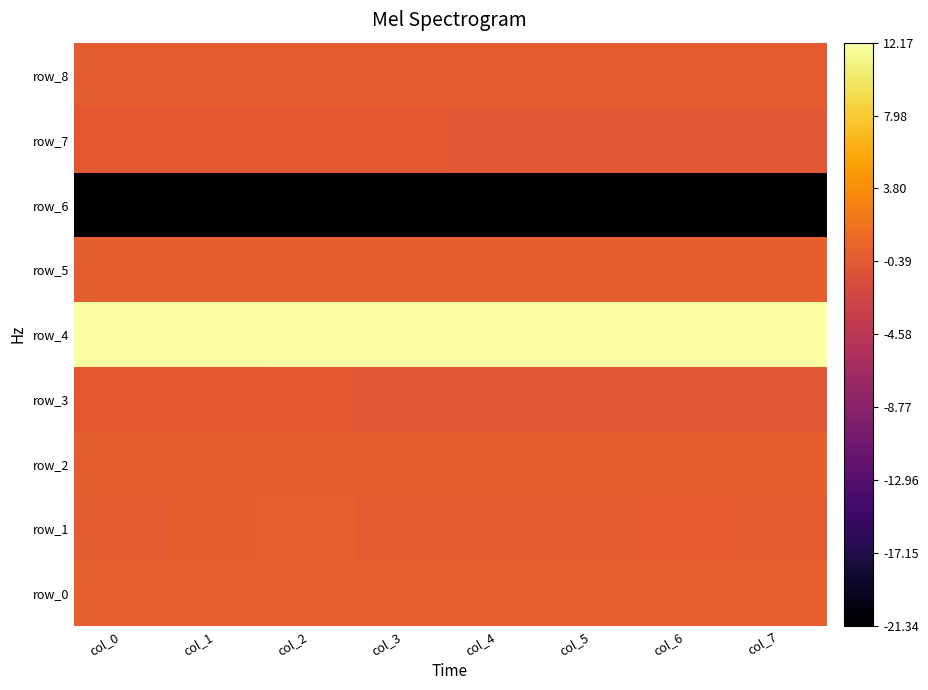

Where is row_1 nearest to the value 0?

col_6